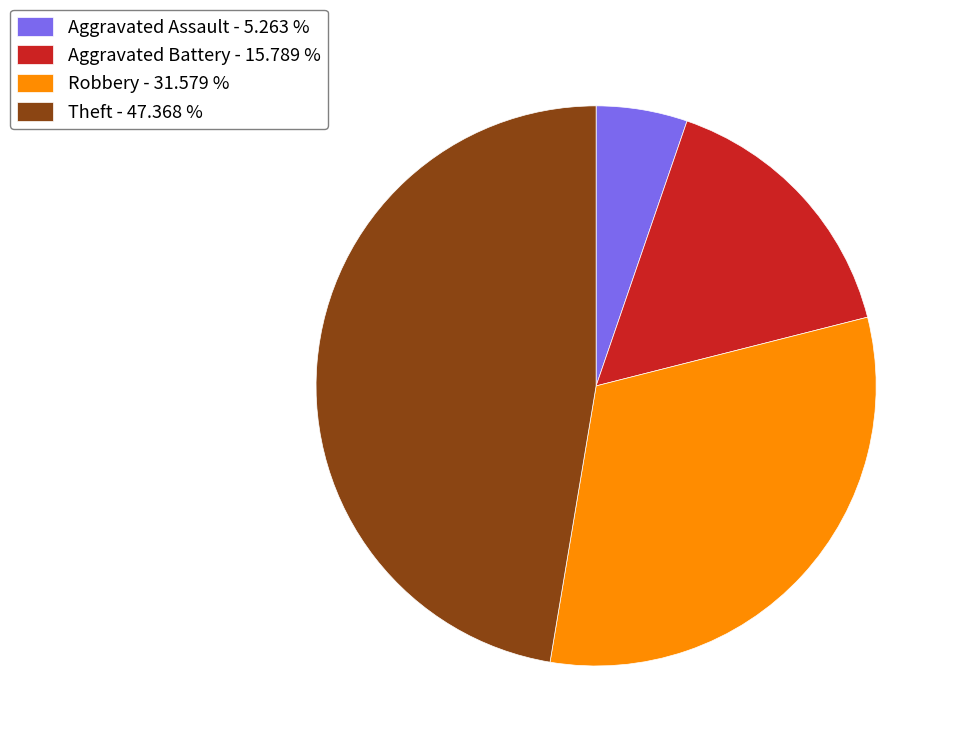

Is there any slice that represents more than half of the pie?

No